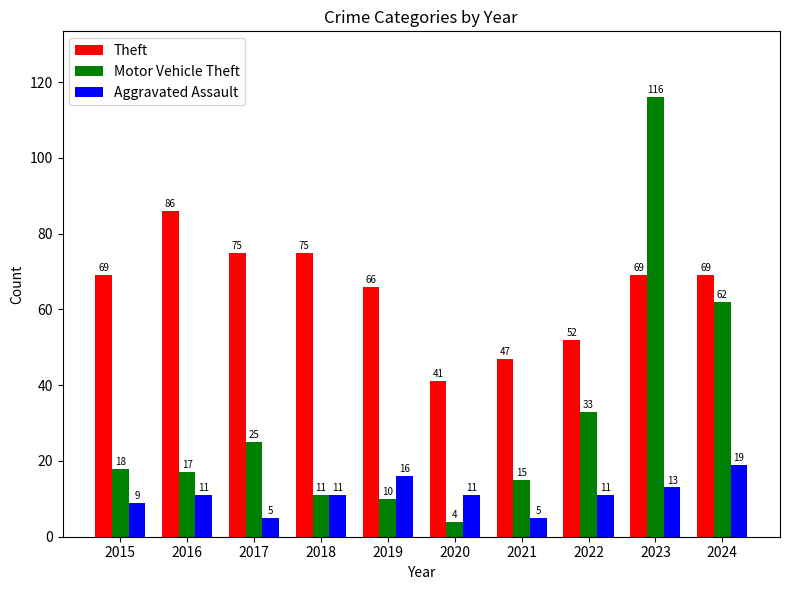

What are all the series names shown in the legend?

Theft, Motor Vehicle Theft, Aggravated Assault